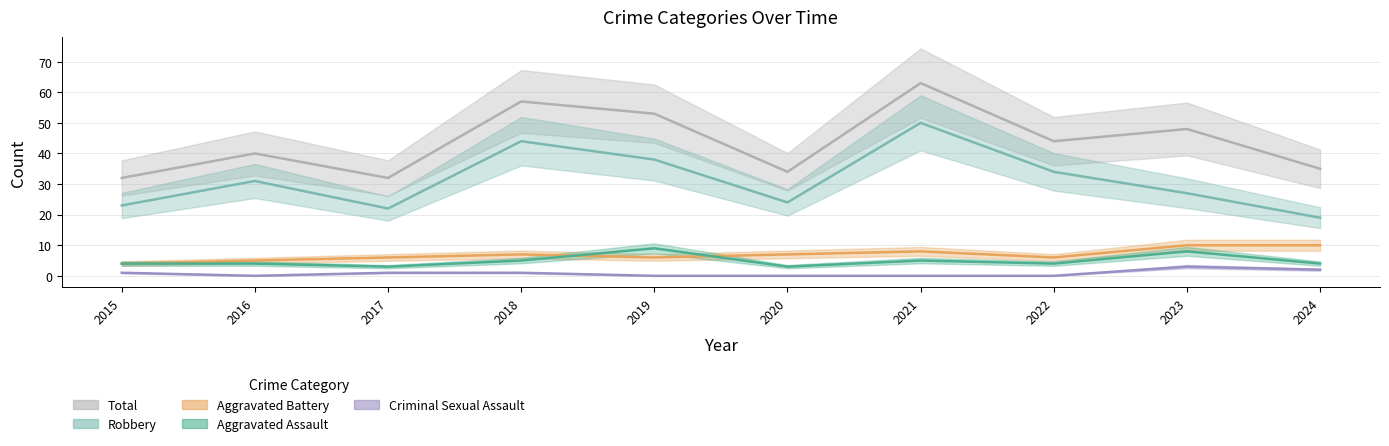

What is the difference between the second highest and second lowest values in the Aggravated Battery series?

5